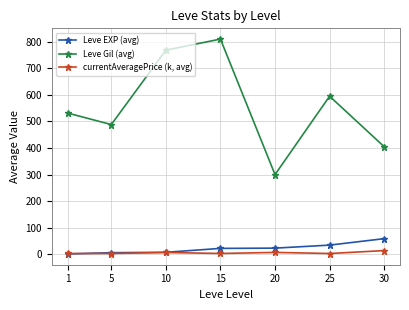

True or false: Leve EXP (avg) and Leve Gil (avg) intersect in this chart.

False